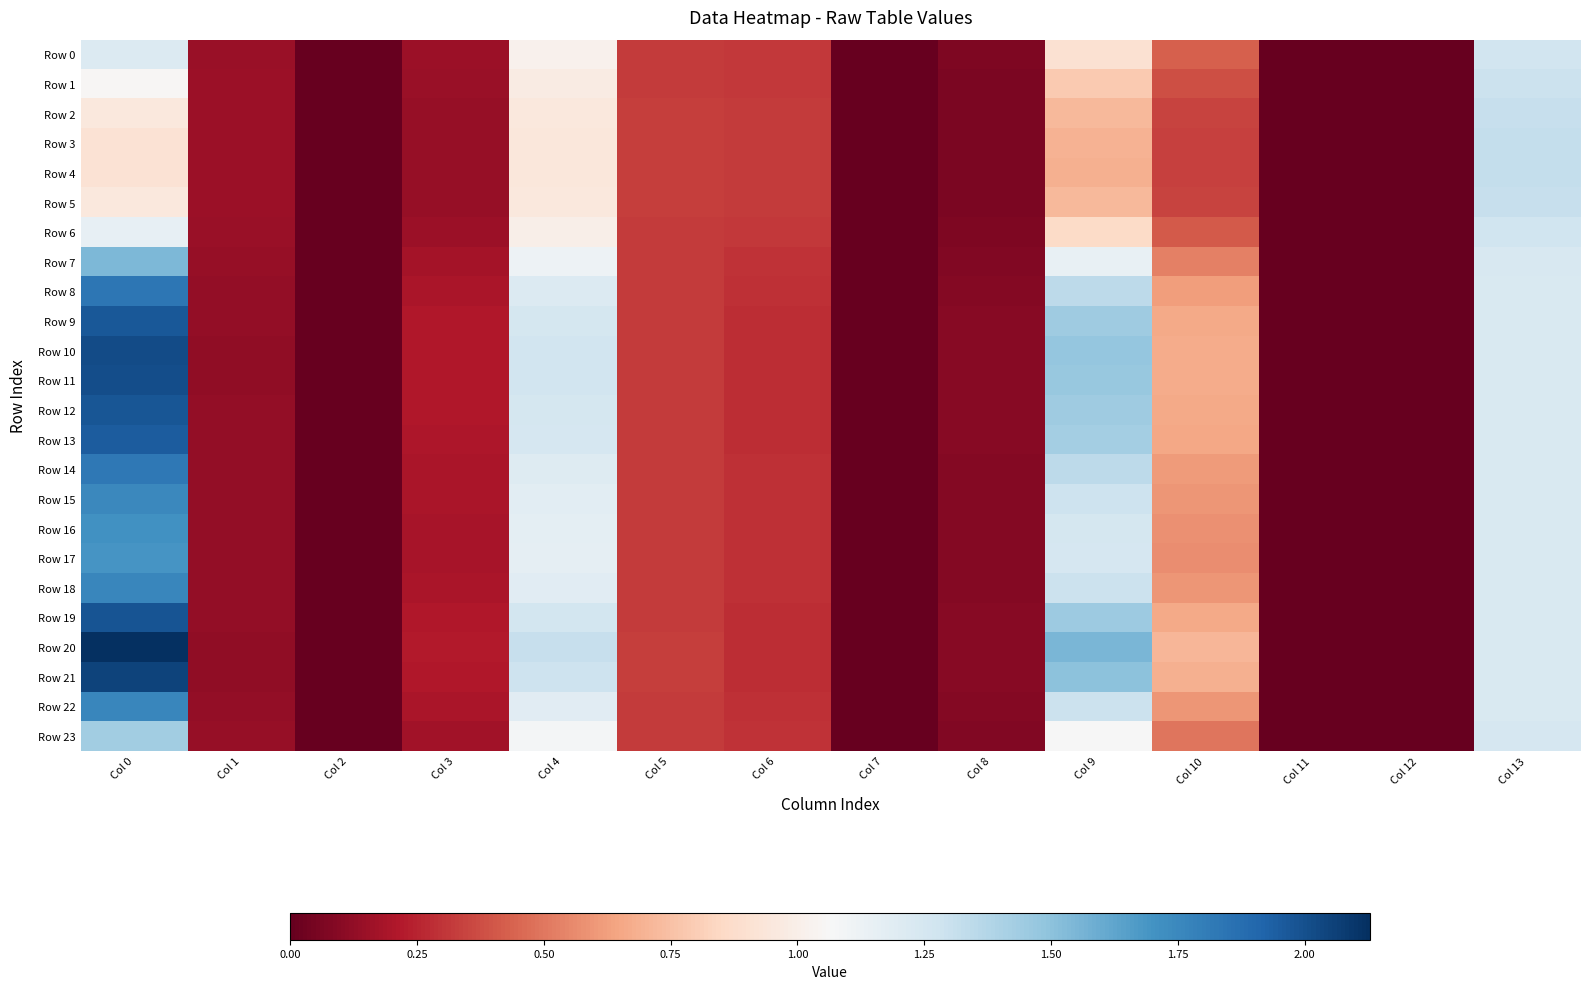

Reading left to right, what are all the values shown in this chart?

Row 0: Col 0=1.2	Col 1=0.1	Col 2=0.0	Col 3=0.2	Col 4=1.0	Col 5=0.3	Col 6=0.3	Col 7=0.0	Col 8=0.1	Col 9=0.9	Col 10=0.4	Col 11=0.0	Col 12=0.0	Col 13=1.3
Row 1: Col 0=1.1	Col 1=0.2	Col 2=0.0	Col 3=0.1	Col 4=1.0	Col 5=0.3	Col 6=0.3	Col 7=0.0	Col 8=0.1	Col 9=0.8	Col 10=0.4	Col 11=0.0	Col 12=0.0	Col 13=1.3
Row 2: Col 0=1.0	Col 1=0.2	Col 2=0.0	Col 3=0.1	Col 4=1.0	Col 5=0.3	Col 6=0.3	Col 7=0.0	Col 8=0.1	Col 9=0.7	Col 10=0.3	Col 11=0.0	Col 12=0.0	Col 13=1.3
Row 3: Col 0=0.9	Col 1=0.2	Col 2=0.0	Col 3=0.1	Col 4=0.9	Col 5=0.3	Col 6=0.3	Col 7=0.0	Col 8=0.1	Col 9=0.7	Col 10=0.3	Col 11=0.0	Col 12=0.0	Col 13=1.3
Row 4: Col 0=0.9	Col 1=0.2	Col 2=0.0	Col 3=0.1	Col 4=0.9	Col 5=0.3	Col 6=0.3	Col 7=0.0	Col 8=0.1	Col 9=0.7	Col 10=0.3	Col 11=0.0	Col 12=0.0	Col 13=1.3
Row 5: Col 0=1.0	Col 1=0.2	Col 2=0.0	Col 3=0.1	Col 4=1.0	Col 5=0.3	Col 6=0.3	Col 7=0.0	Col 8=0.1	Col 9=0.7	Col 10=0.3	Col 11=0.0	Col 12=0.0	Col 13=1.3
Row 6: Col 0=1.2	Col 1=0.1	Col 2=0.0	Col 3=0.2	Col 4=1.0	Col 5=0.3	Col 6=0.3	Col 7=0.0	Col 8=0.1	Col 9=0.9	Col 10=0.4	Col 11=0.0	Col 12=0.0	Col 13=1.3
Row 7: Col 0=1.5	Col 1=0.1	Col 2=0.0	Col 3=0.2	Col 4=1.1	Col 5=0.3	Col 6=0.3	Col 7=0.0	Col 8=0.1	Col 9=1.1	Col 10=0.5	Col 11=0.0	Col 12=0.0	Col 13=1.2
Row 8: Col 0=1.8	Col 1=0.1	Col 2=0.0	Col 3=0.2	Col 4=1.2	Col 5=0.3	Col 6=0.3	Col 7=0.0	Col 8=0.1	Col 9=1.3	Col 10=0.6	Col 11=0.0	Col 12=0.0	Col 13=1.2
Row 9: Col 0=2.0	Col 1=0.1	Col 2=0.0	Col 3=0.2	Col 4=1.3	Col 5=0.3	Col 6=0.3	Col 7=0.0	Col 8=0.1	Col 9=1.4	Col 10=0.7	Col 11=0.0	Col 12=0.0	Col 13=1.2
Row 10: Col 0=2.0	Col 1=0.1	Col 2=0.0	Col 3=0.2	Col 4=1.3	Col 5=0.3	Col 6=0.3	Col 7=0.0	Col 8=0.1	Col 9=1.5	Col 10=0.7	Col 11=0.0	Col 12=0.0	Col 13=1.2
Row 11: Col 0=2.0	Col 1=0.1	Col 2=0.0	Col 3=0.2	Col 4=1.3	Col 5=0.3	Col 6=0.3	Col 7=0.0	Col 8=0.1	Col 9=1.5	Col 10=0.7	Col 11=0.0	Col 12=0.0	Col 13=1.2
Row 12: Col 0=2.0	Col 1=0.1	Col 2=0.0	Col 3=0.2	Col 4=1.3	Col 5=0.3	Col 6=0.3	Col 7=0.0	Col 8=0.1	Col 9=1.4	Col 10=0.7	Col 11=0.0	Col 12=0.0	Col 13=1.2
Row 13: Col 0=2.0	Col 1=0.1	Col 2=0.0	Col 3=0.2	Col 4=1.2	Col 5=0.3	Col 6=0.3	Col 7=0.0	Col 8=0.1	Col 9=1.4	Col 10=0.7	Col 11=0.0	Col 12=0.0	Col 13=1.2
Row 14: Col 0=1.8	Col 1=0.1	Col 2=0.0	Col 3=0.2	Col 4=1.2	Col 5=0.3	Col 6=0.3	Col 7=0.0	Col 8=0.1	Col 9=1.3	Col 10=0.6	Col 11=0.0	Col 12=0.0	Col 13=1.2
Row 15: Col 0=1.8	Col 1=0.1	Col 2=0.0	Col 3=0.2	Col 4=1.2	Col 5=0.3	Col 6=0.3	Col 7=0.0	Col 8=0.1	Col 9=1.3	Col 10=0.6	Col 11=0.0	Col 12=0.0	Col 13=1.2
Row 16: Col 0=1.7	Col 1=0.1	Col 2=0.0	Col 3=0.2	Col 4=1.2	Col 5=0.3	Col 6=0.3	Col 7=0.0	Col 8=0.1	Col 9=1.3	Col 10=0.6	Col 11=0.0	Col 12=0.0	Col 13=1.2
Row 17: Col 0=1.7	Col 1=0.1	Col 2=0.0	Col 3=0.2	Col 4=1.2	Col 5=0.3	Col 6=0.3	Col 7=0.0	Col 8=0.1	Col 9=1.2	Col 10=0.6	Col 11=0.0	Col 12=0.0	Col 13=1.2
Row 18: Col 0=1.8	Col 1=0.1	Col 2=0.0	Col 3=0.2	Col 4=1.2	Col 5=0.3	Col 6=0.3	Col 7=0.0	Col 8=0.1	Col 9=1.3	Col 10=0.6	Col 11=0.0	Col 12=0.0	Col 13=1.2
Row 19: Col 0=2.0	Col 1=0.1	Col 2=0.0	Col 3=0.2	Col 4=1.3	Col 5=0.3	Col 6=0.3	Col 7=0.0	Col 8=0.1	Col 9=1.4	Col 10=0.7	Col 11=0.0	Col 12=0.0	Col 13=1.2
Row 20: Col 0=2.1	Col 1=0.1	Col 2=0.0	Col 3=0.2	Col 4=1.3	Col 5=0.3	Col 6=0.3	Col 7=0.0	Col 8=0.1	Col 9=1.6	Col 10=0.7	Col 11=0.0	Col 12=0.0	Col 13=1.2
Row 21: Col 0=2.1	Col 1=0.1	Col 2=0.0	Col 3=0.2	Col 4=1.3	Col 5=0.3	Col 6=0.3	Col 7=0.0	Col 8=0.1	Col 9=1.5	Col 10=0.7	Col 11=0.0	Col 12=0.0	Col 13=1.2
Row 22: Col 0=1.8	Col 1=0.1	Col 2=0.0	Col 3=0.2	Col 4=1.2	Col 5=0.3	Col 6=0.3	Col 7=0.0	Col 8=0.1	Col 9=1.3	Col 10=0.6	Col 11=0.0	Col 12=0.0	Col 13=1.2
Row 23: Col 0=1.4	Col 1=0.1	Col 2=0.0	Col 3=0.2	Col 4=1.1	Col 5=0.3	Col 6=0.3	Col 7=0.0	Col 8=0.1	Col 9=1.1	Col 10=0.5	Col 11=0.0	Col 12=0.0	Col 13=1.2